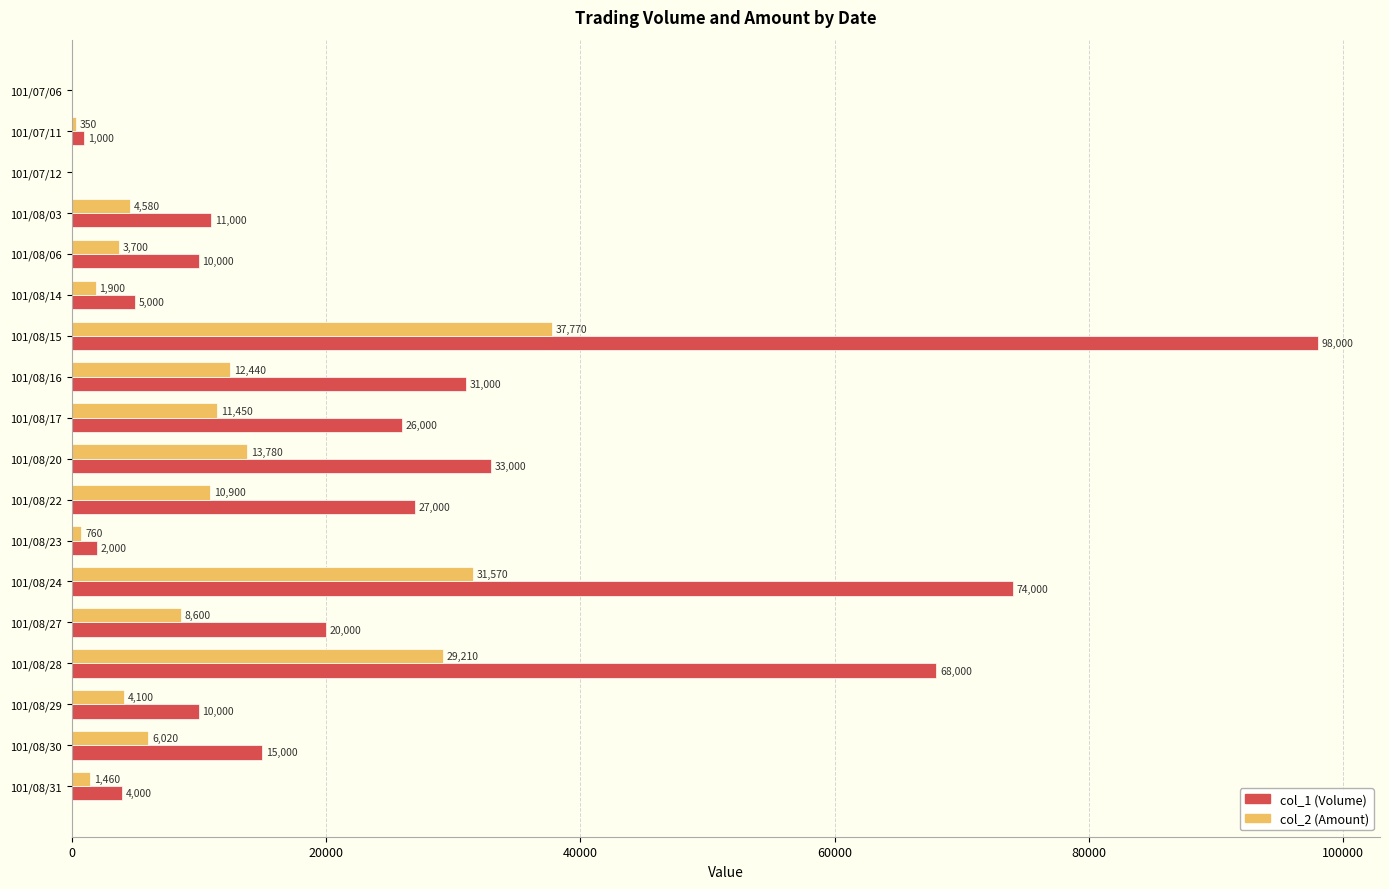

What is the highest value of the col_1 (Volume) series?

98000